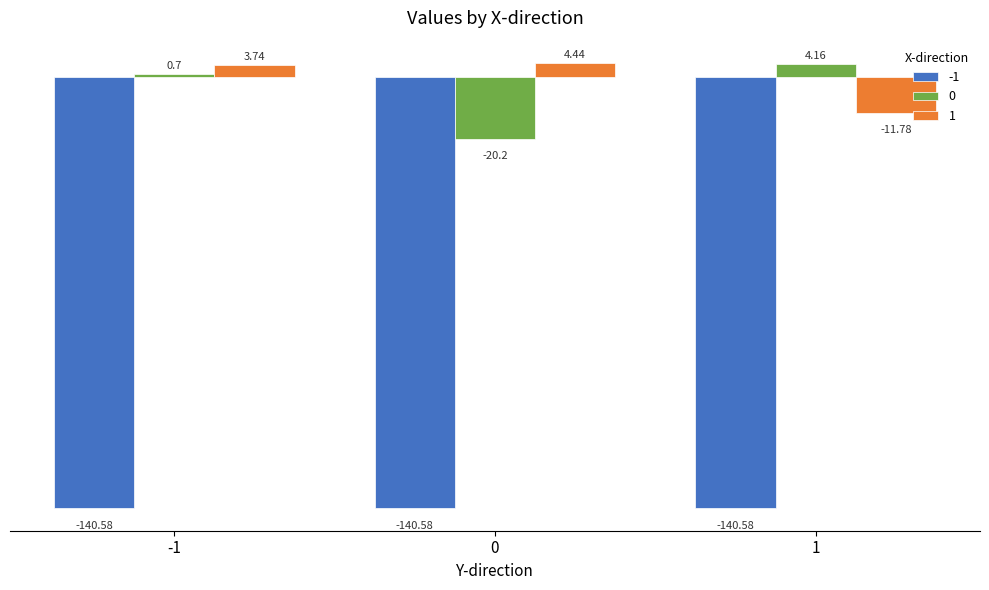

What are all the series names shown in the legend?

-1, 0, 1